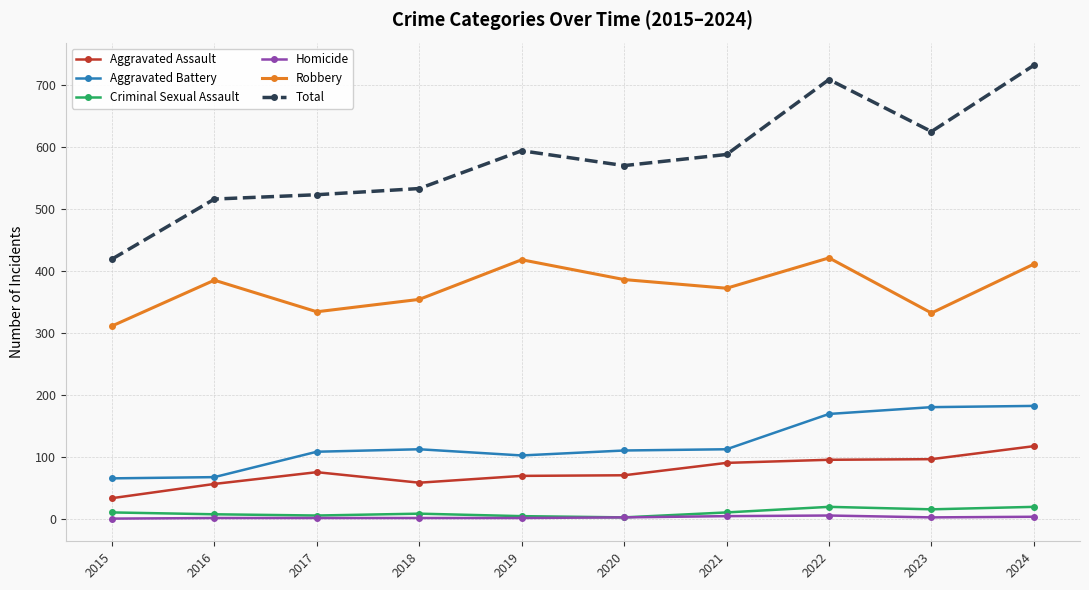

True or false: Homicide and Total intersect in this chart.

False